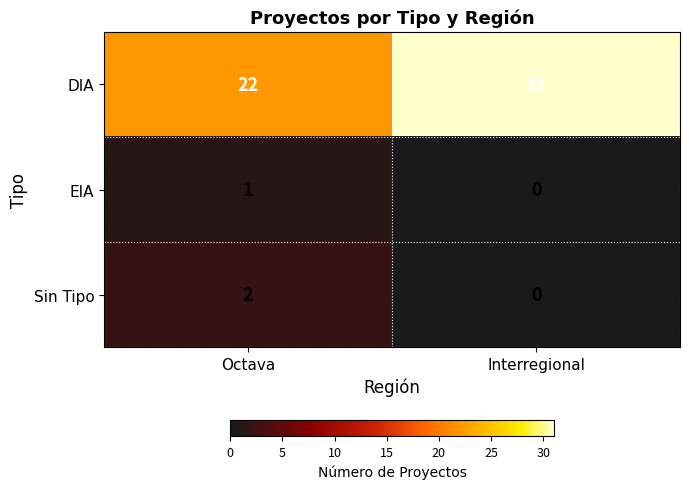

How many data points does each series have?

2